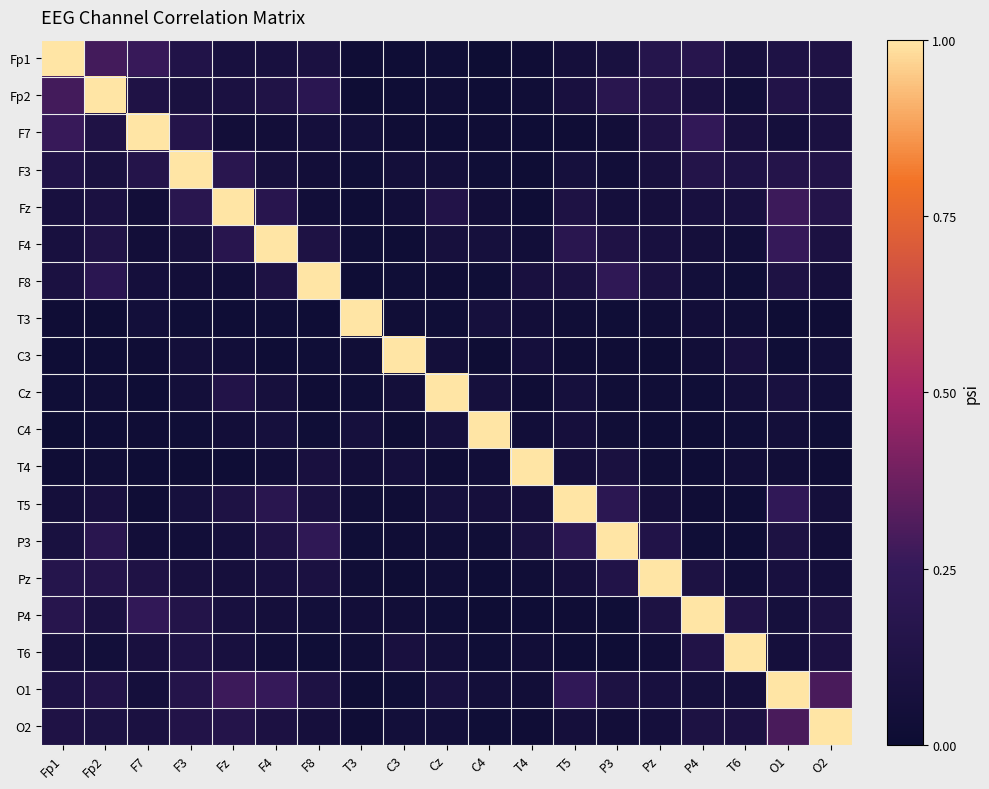

What is the maximum value shown in the chart?

1.0